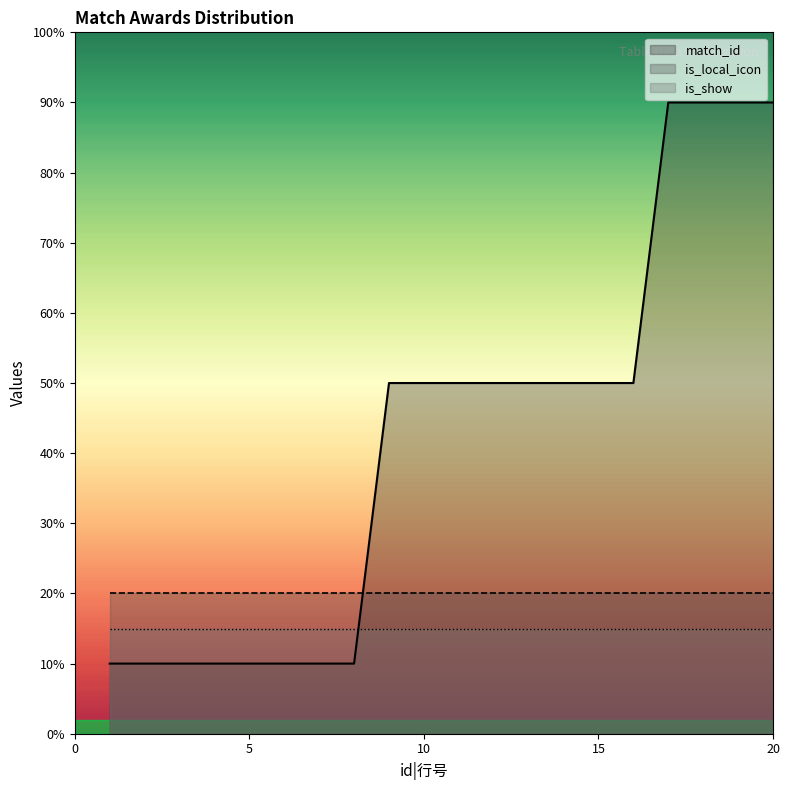

What is the spread (max minus min) of values at 10?

35